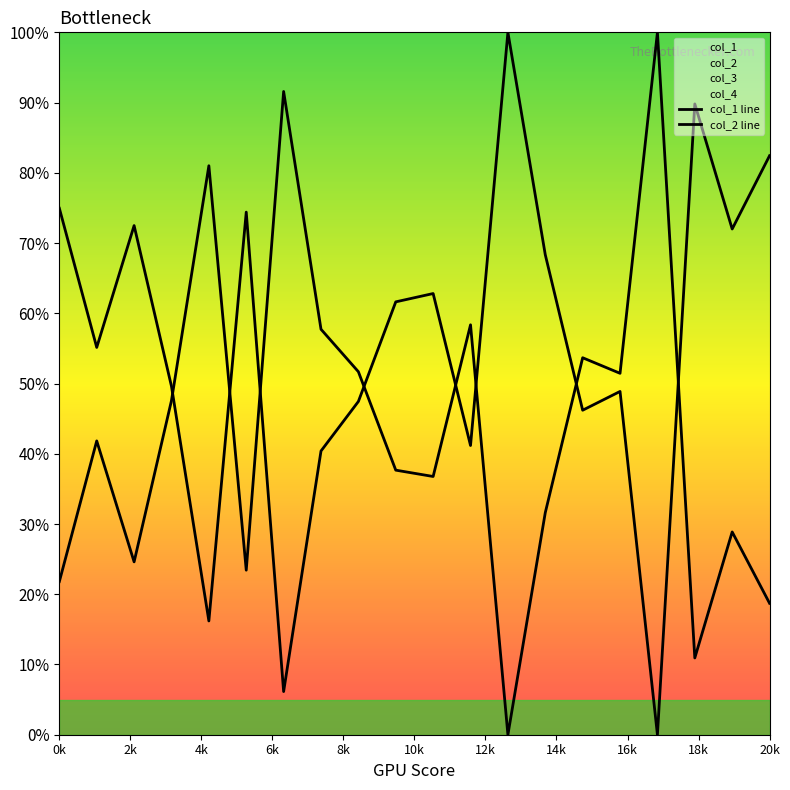

What is the difference between the maximum and minimum values in the col_2 line series?

100.0